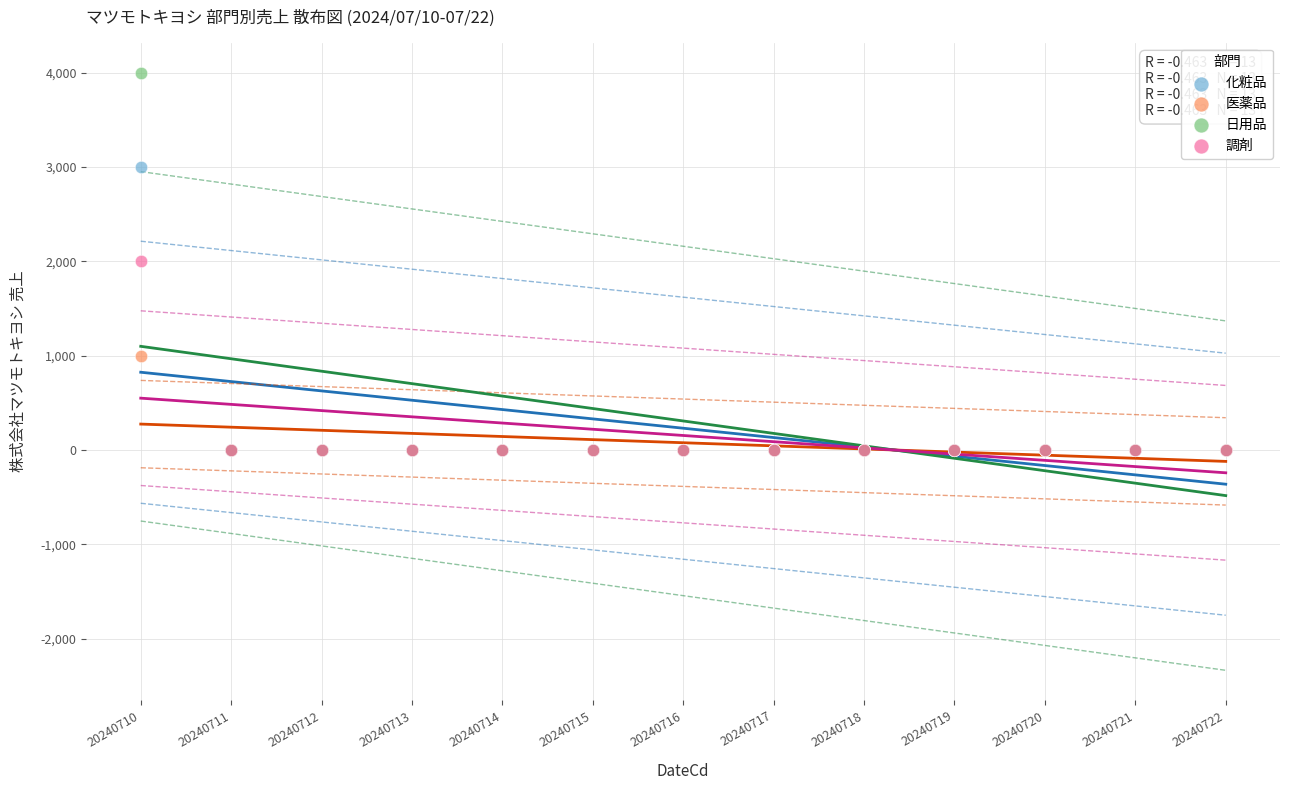

Which series has the widest spread of Y values?

日用品